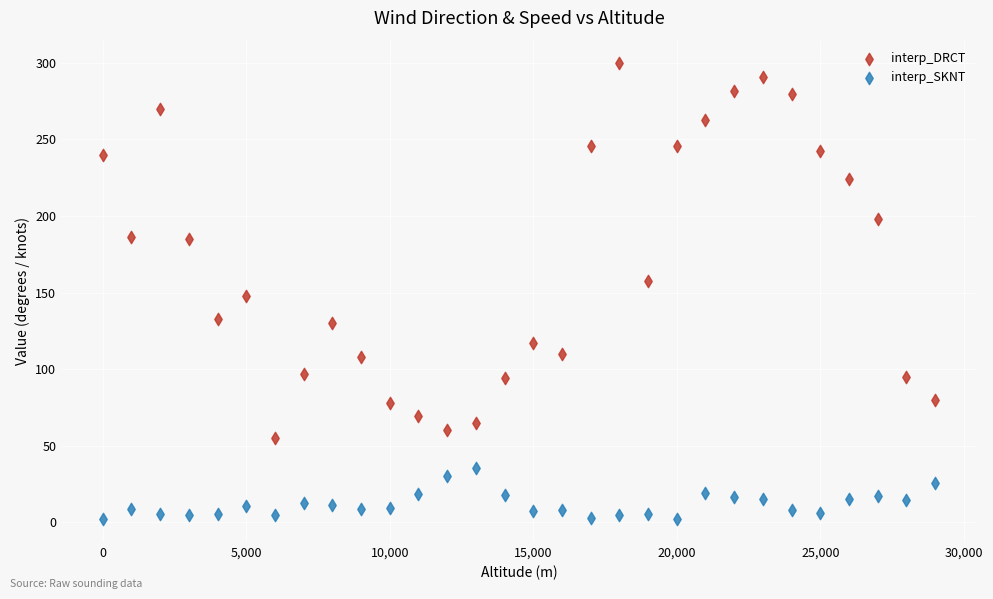

Across all data points, what is the range of X values (max minus min)?

29000.0